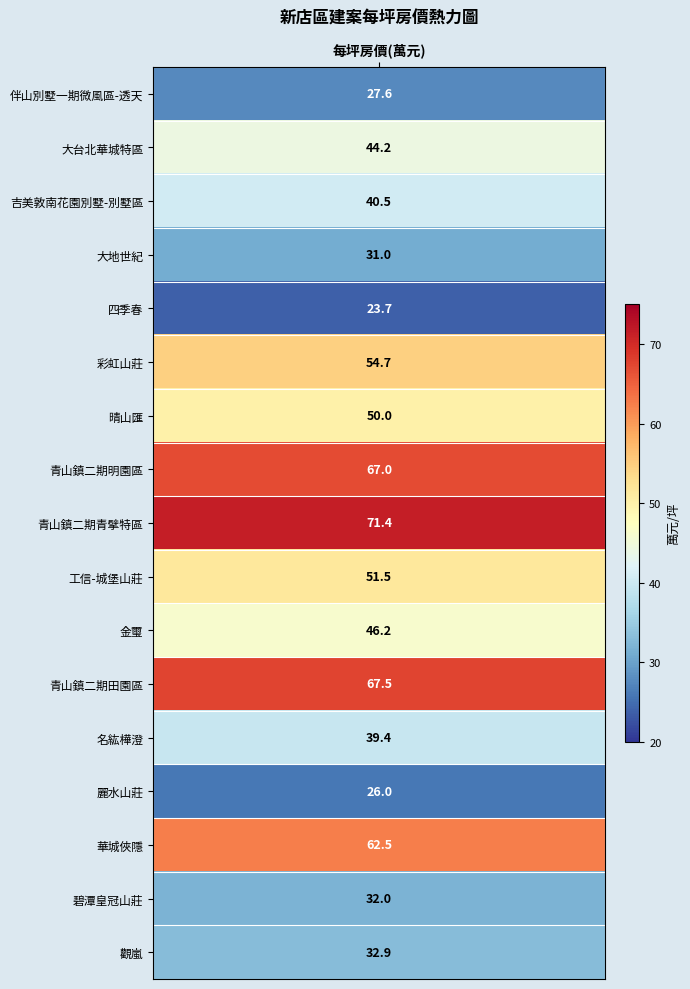

Rank the categories by value from highest to lowest.

青山鎮二期青擘特區, 青山鎮二期田園區, 青山鎮二期明園區, 華城俠隱, 彩虹山莊, 工信-城堡山莊, 晴山匯, 金璽, 大台北華城特區, 吉美敦南花園別墅-別墅區, 名紘樺澄, 觀嵐, 碧潭皇冠山莊, 大地世紀, 伴山別墅一期微風區-透天, 麗水山莊, 四季春